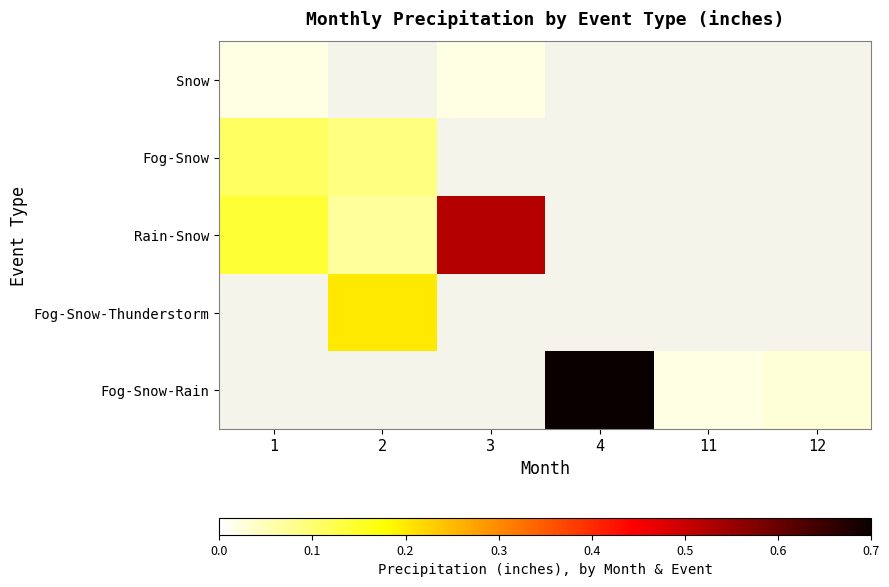

Which has a higher value, 2 or 4?

4